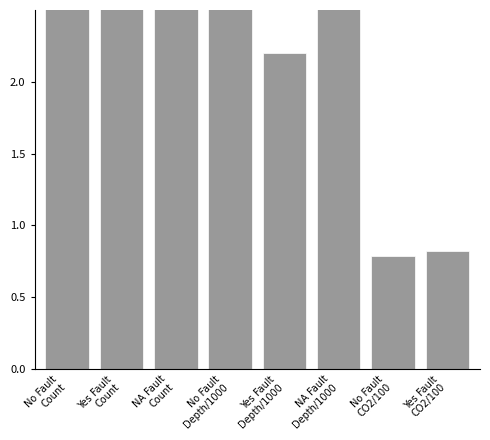

Which has a higher value, No Fault
Count or Yes Fault
Depth/1000?

No Fault
Count